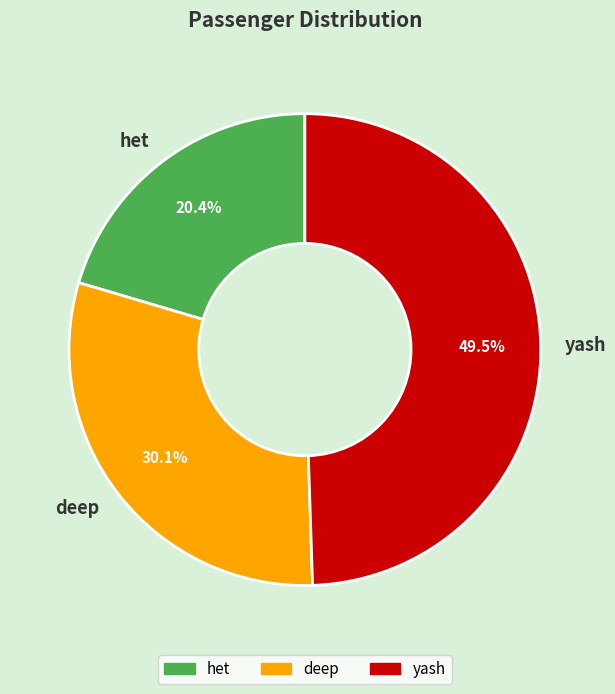

What is the ratio of the value at yash to the value at het?

2.4